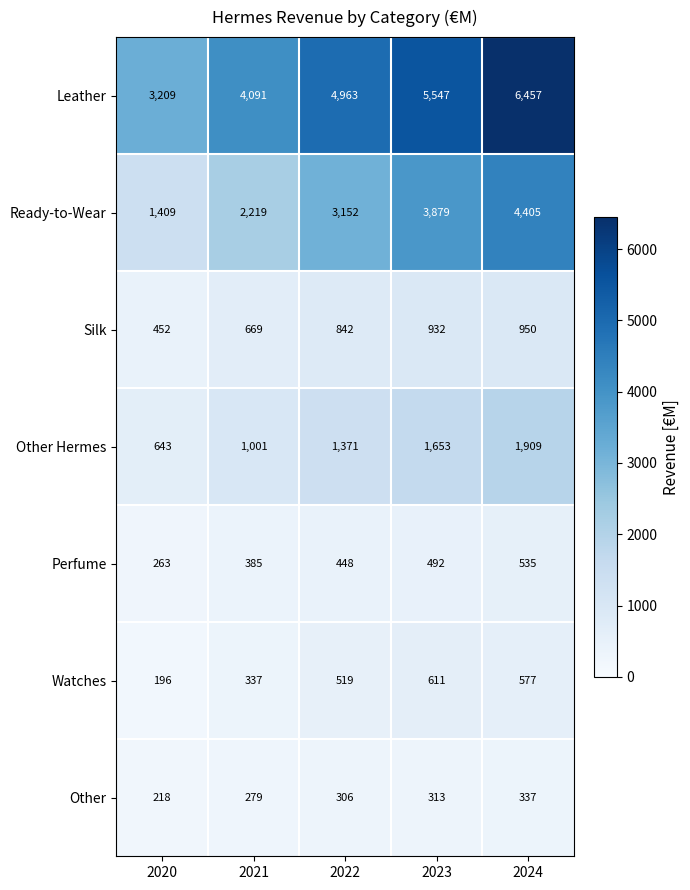

At how many categories does at least one series exceed 3189?

5